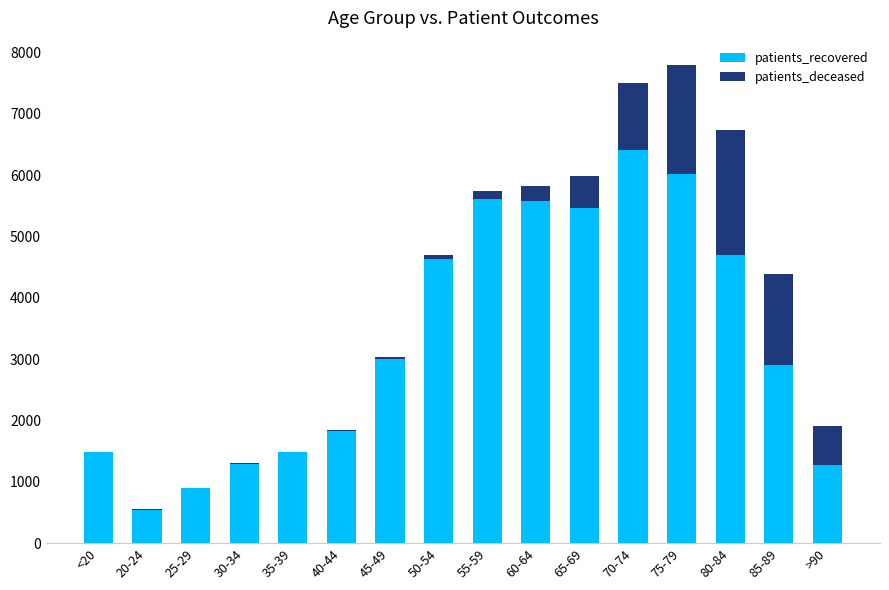

What is the sum of all patients_recovered values?

53135